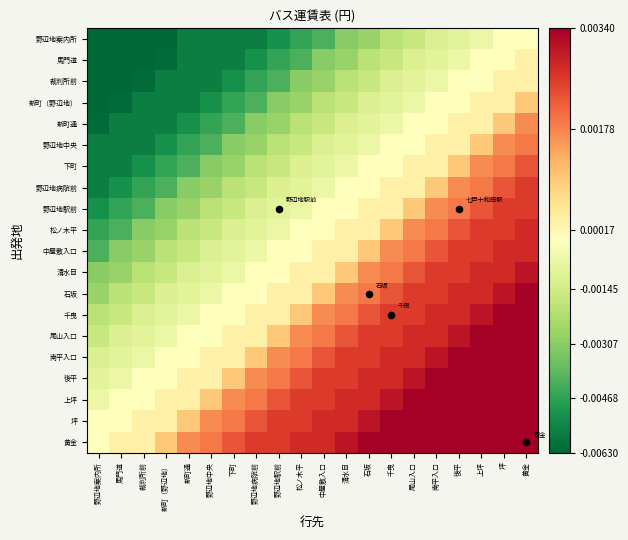

What is the total value across all series at 新町通?

-4570